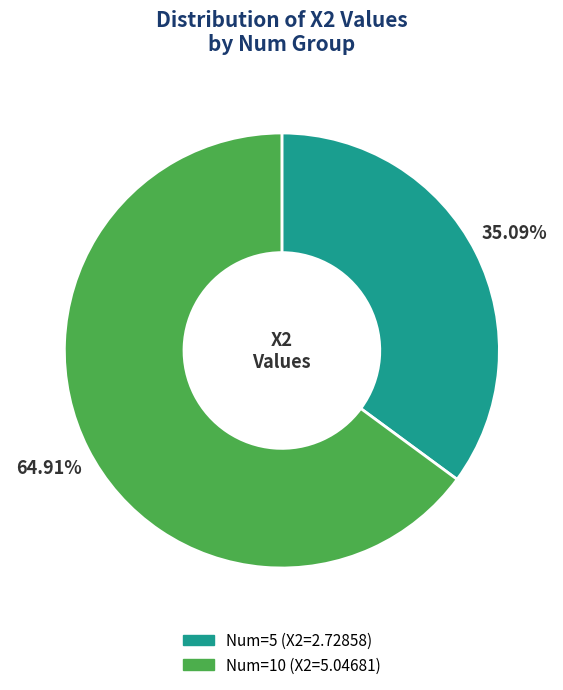

Is there a majority slice in this chart?

Yes